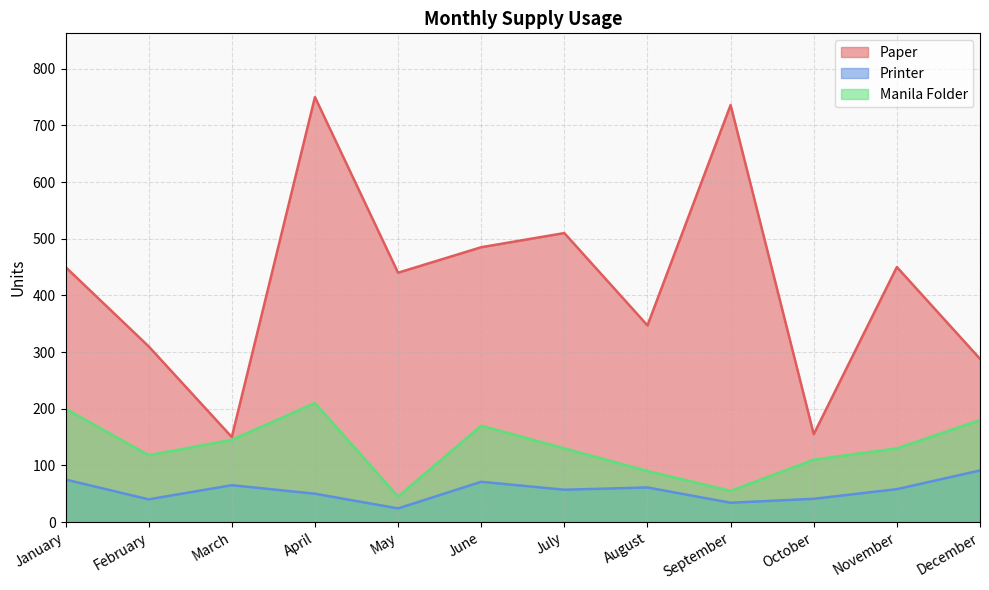

What value does the Manila Folder series have at October, to the nearest 5?

110